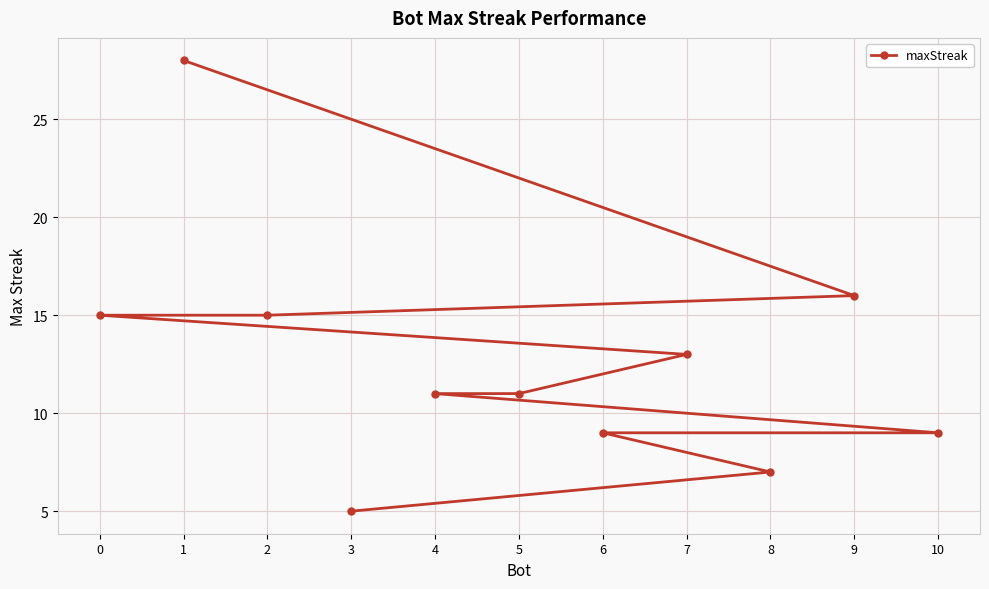

Does the chart display data point markers on the line(s)?

Yes